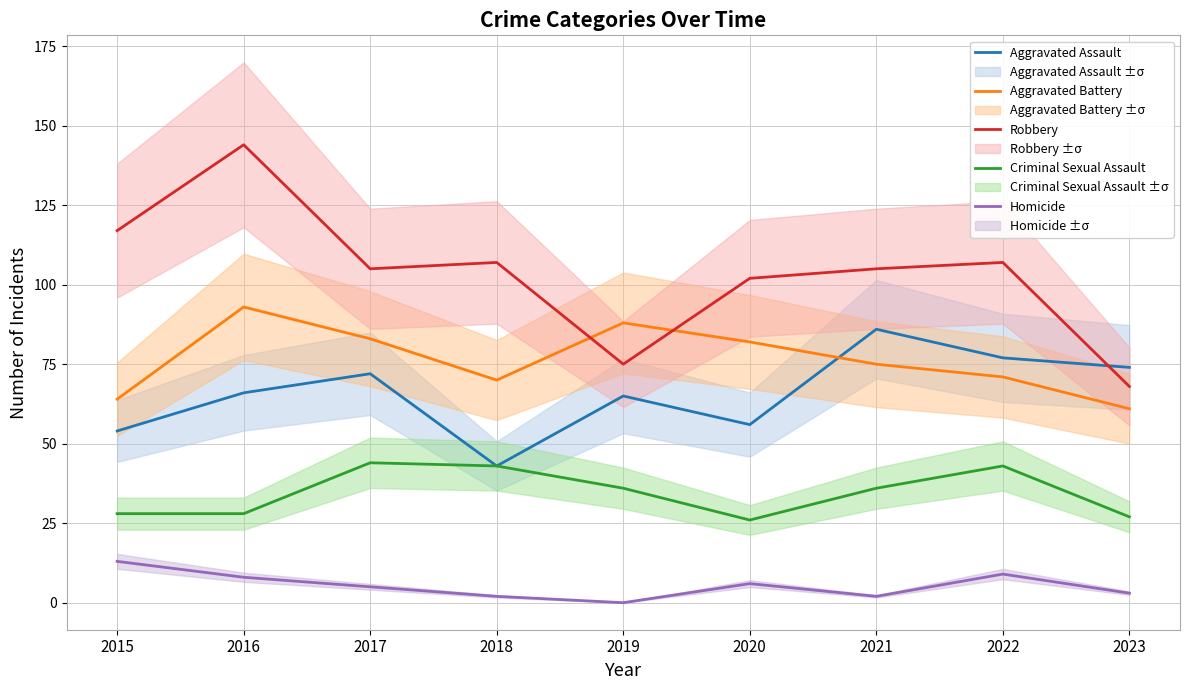

What is the difference between the Homicide values at 2015 and 2023?

10